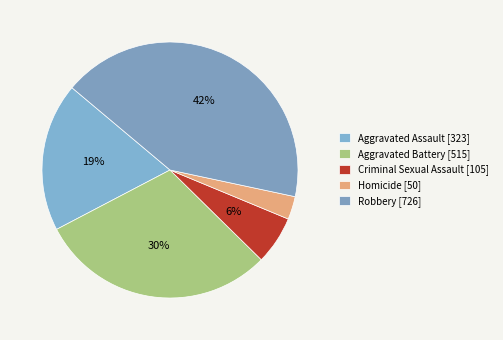

To the nearest percent, what portion does Robbery represent?

42%